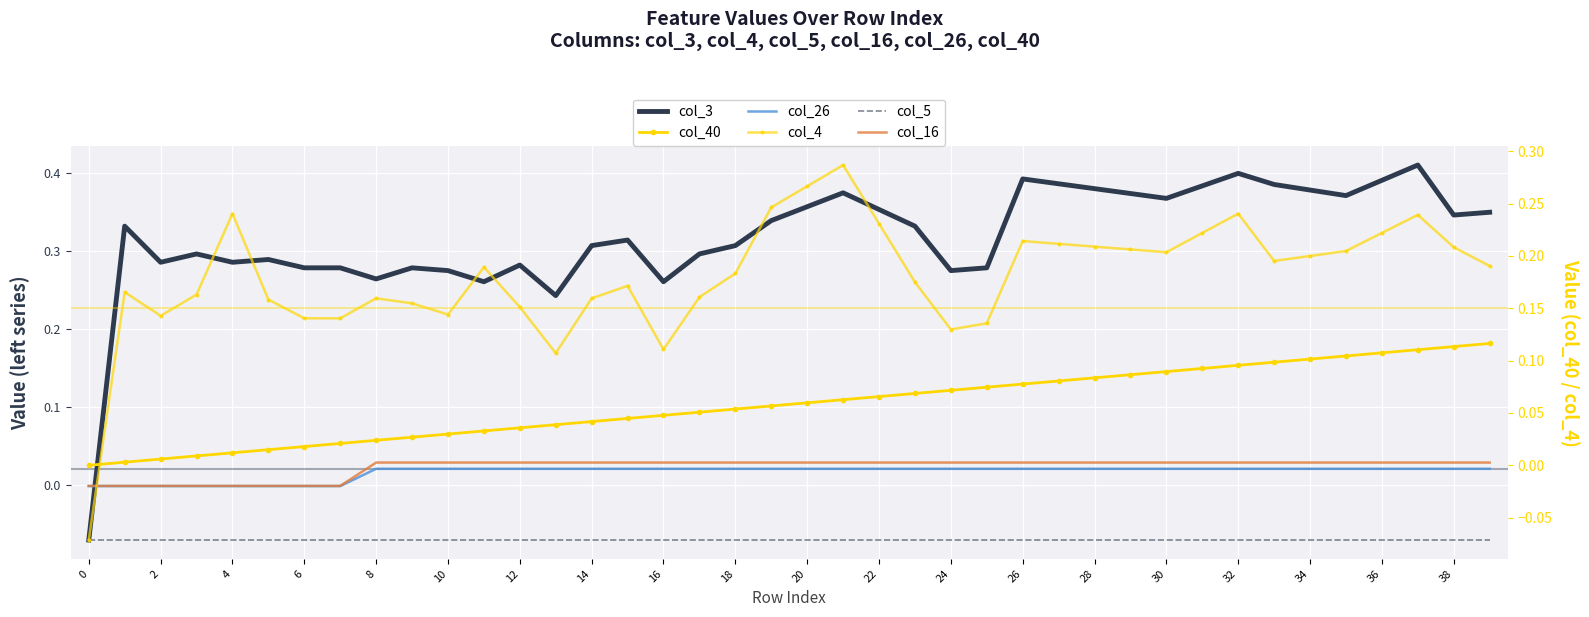

Between 26 and 37, which series saw the biggest shift?

col_3